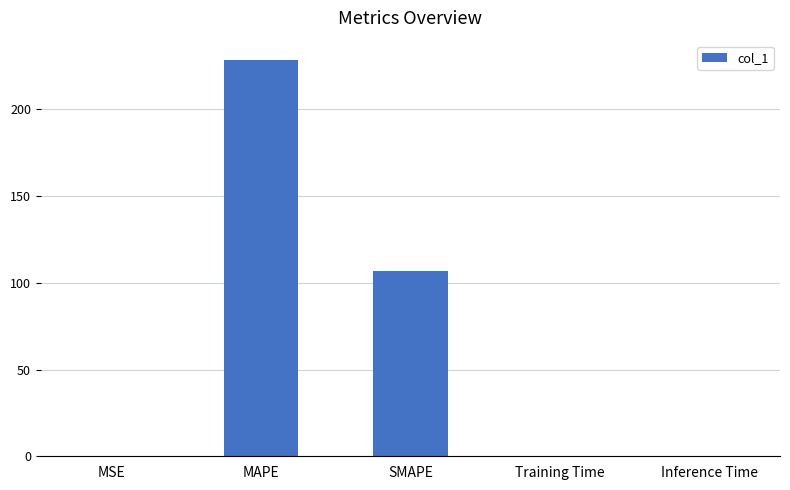

True or false: the data shows 106.6 at SMAPE.

True